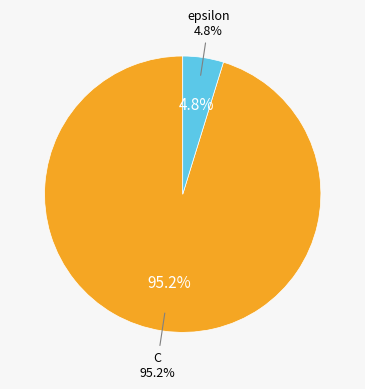

To the nearest percent, what portion does epsilon represent?

5%